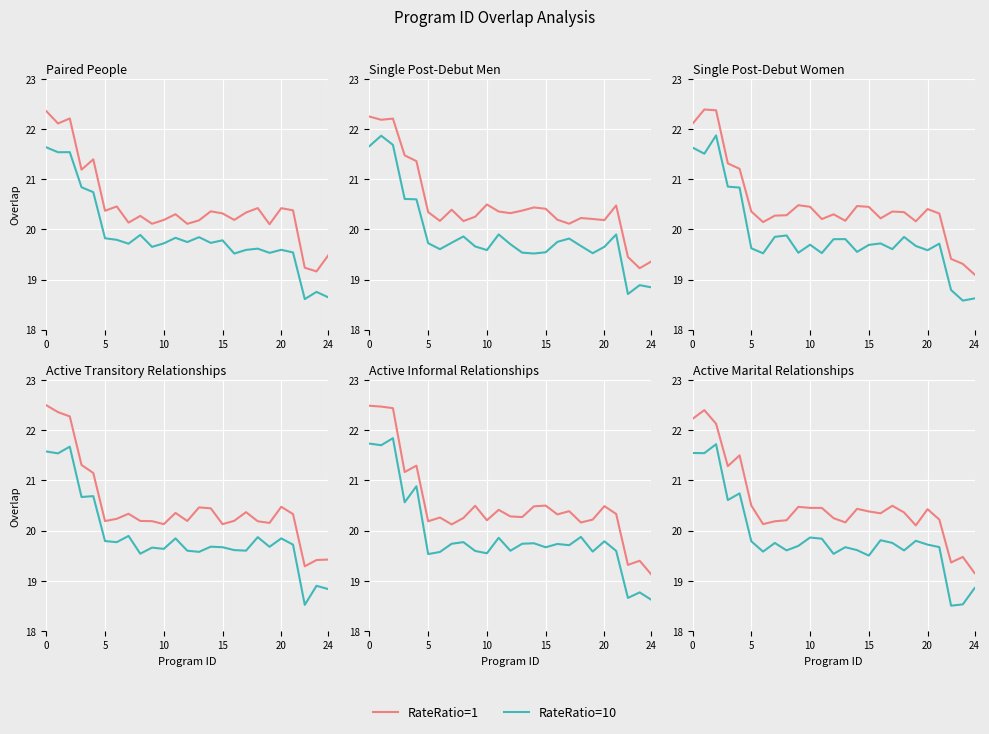

What is the value of the RateRatio=10 point at the 9th from the left?

19.6